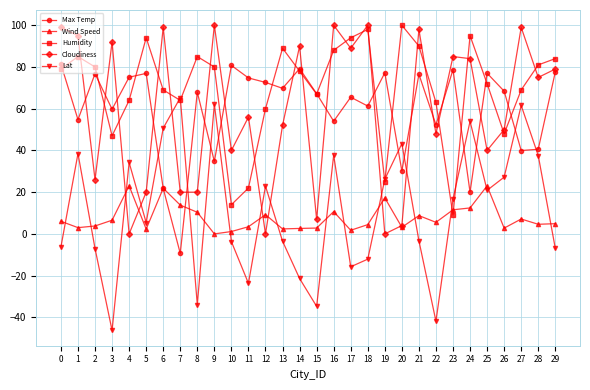

Is it true that Wind Speed equals 14.7 at 25?

False